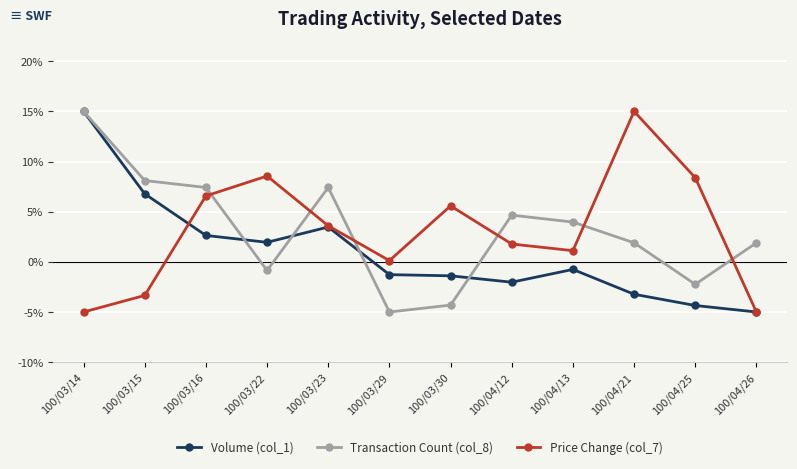

Is it true that Price Change (col_7) equals 13.6 at 100/04/25?

False